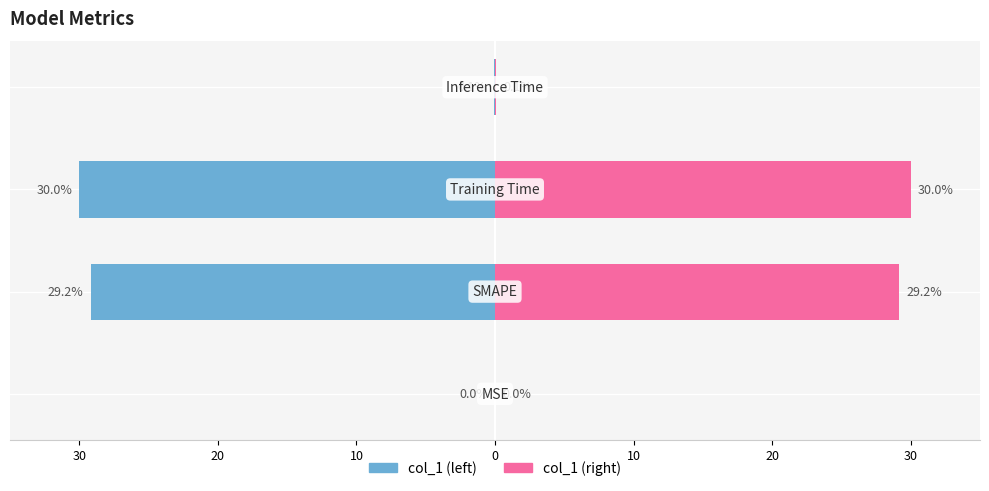

Reading right to left, list all the values displayed in this chart.

col_1 (left): 0=-0.1	10=-30.0	20=-29.2	30=-0.0
col_1 (right): 0=0.1	10=30.0	20=29.2	30=0.0